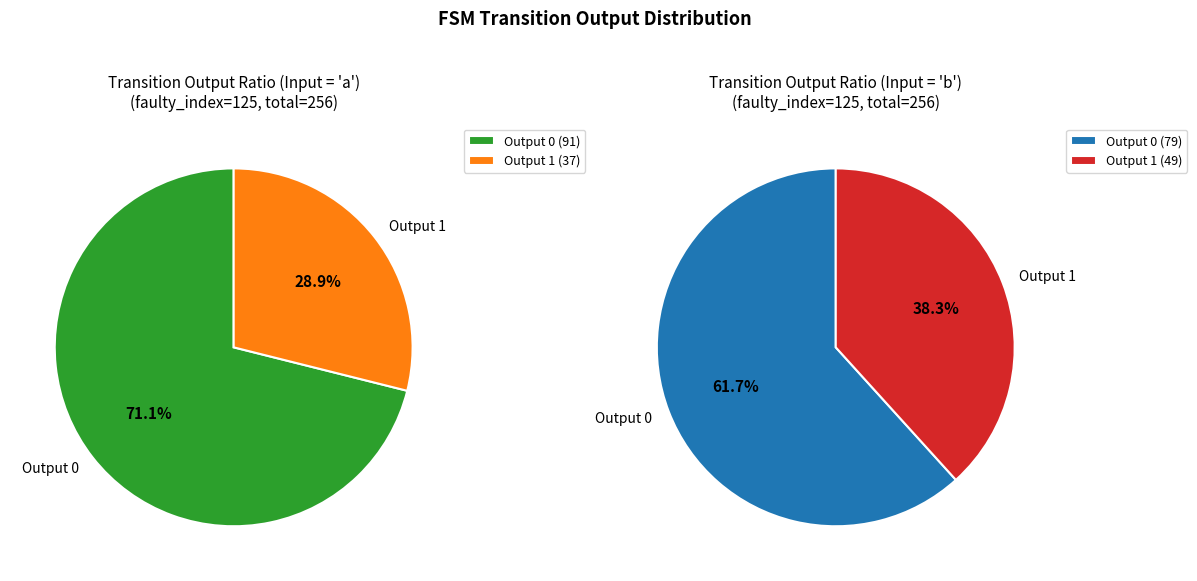

Count the number of slices in the pie.

4